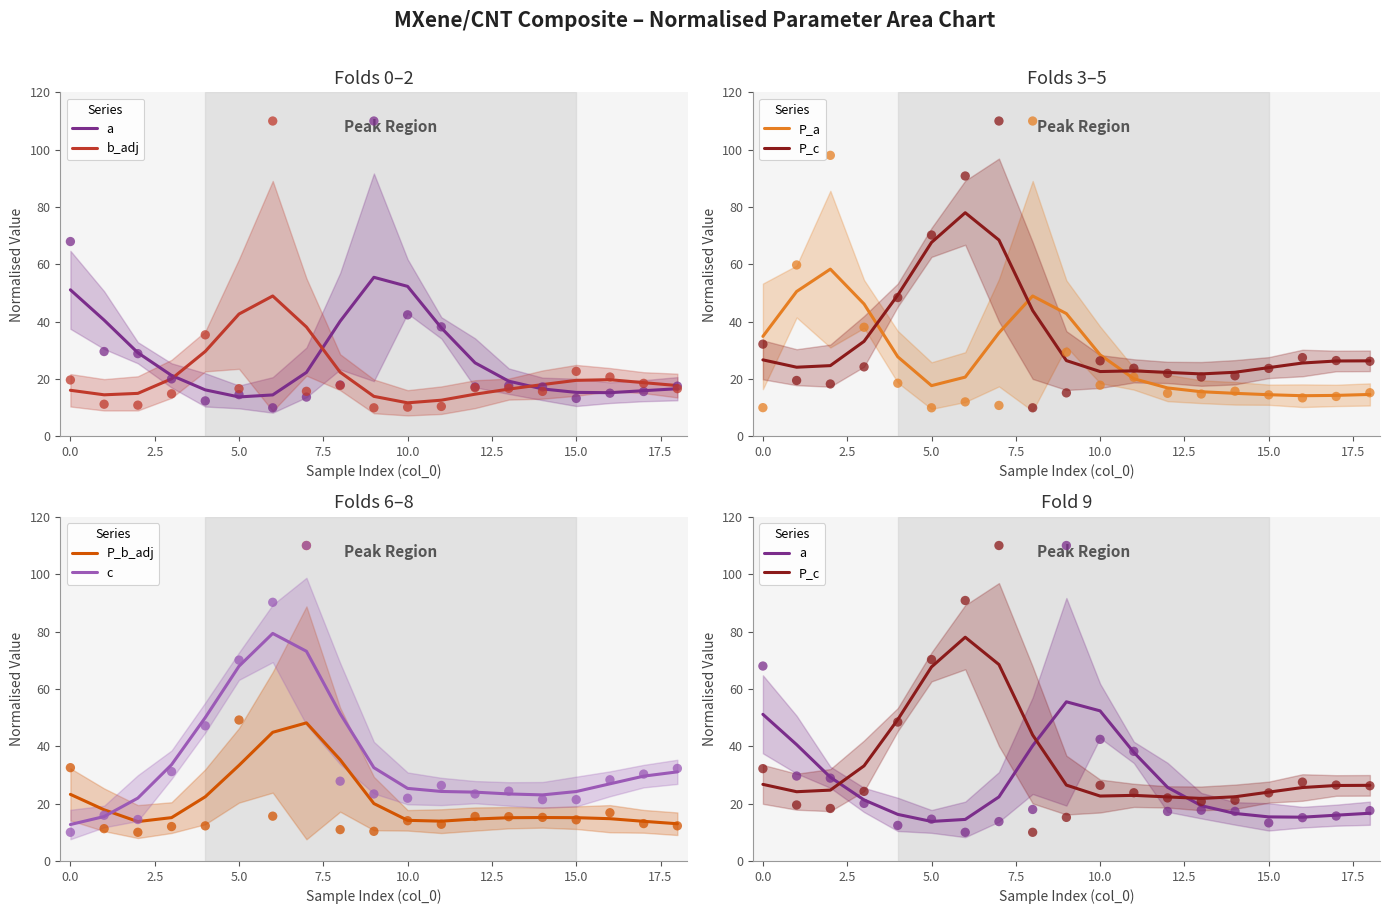

Which series has the largest Y range (max minus min)?

c